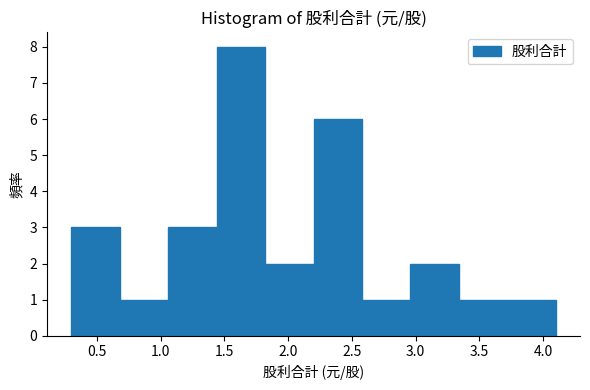

Reading left to right, list every bar in this chart as the range it spans on the x-axis followed by its height. Neither the bar edges nor the heights are printed on the chart, so give them approximately, as read against the axes.

0.30 to 0.68: 3
0.68 to 1.06: 1
1.06 to 1.44: 3
1.44 to 1.82: 8
1.82 to 2.20: 2
2.20 to 2.58: 6
2.58 to 2.96: 1
2.96 to 3.34: 2
3.34 to 3.72: 1
3.72 to 4.10: 1